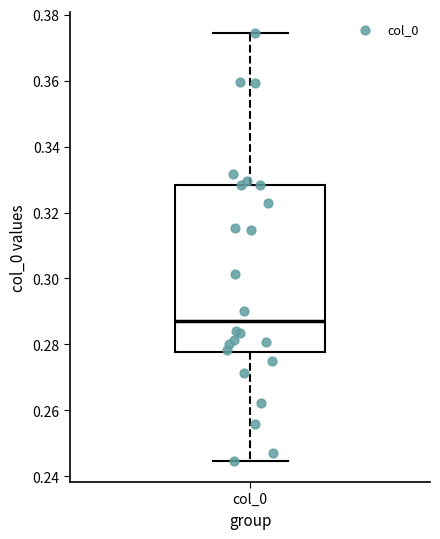

Read this box plot against the y-axis: the position of the median line, the range covered by the box, and the ends of both whiskers. The values are not printed on the chart, so give them approximately, as read against the axis.

median 0.288, box 0.278 to 0.328, whiskers 0.244 to 0.374